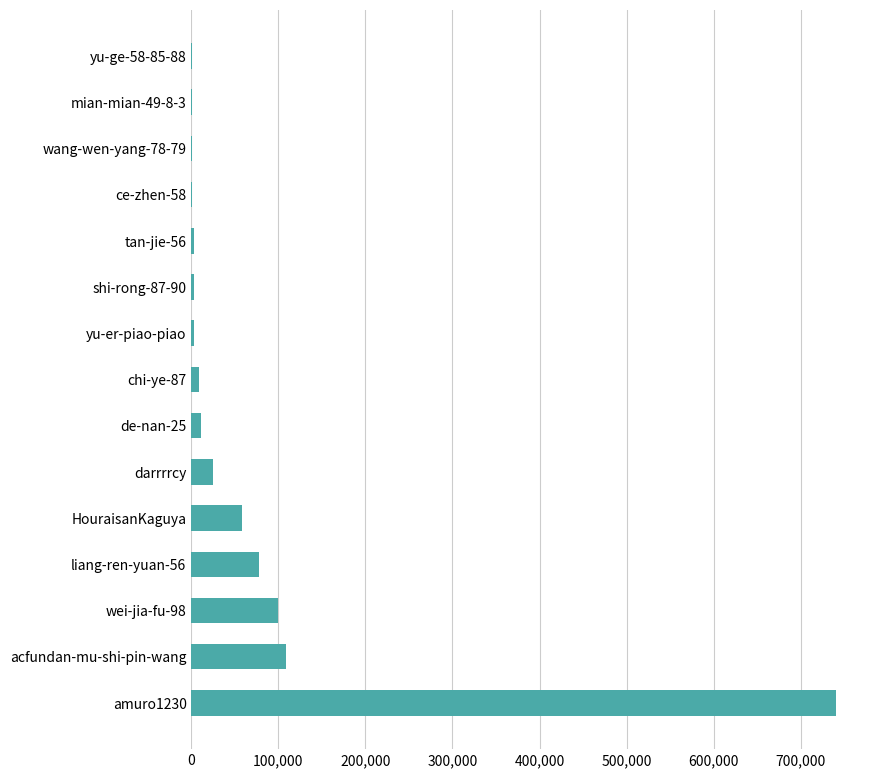

What is the greatest value displayed?

740730